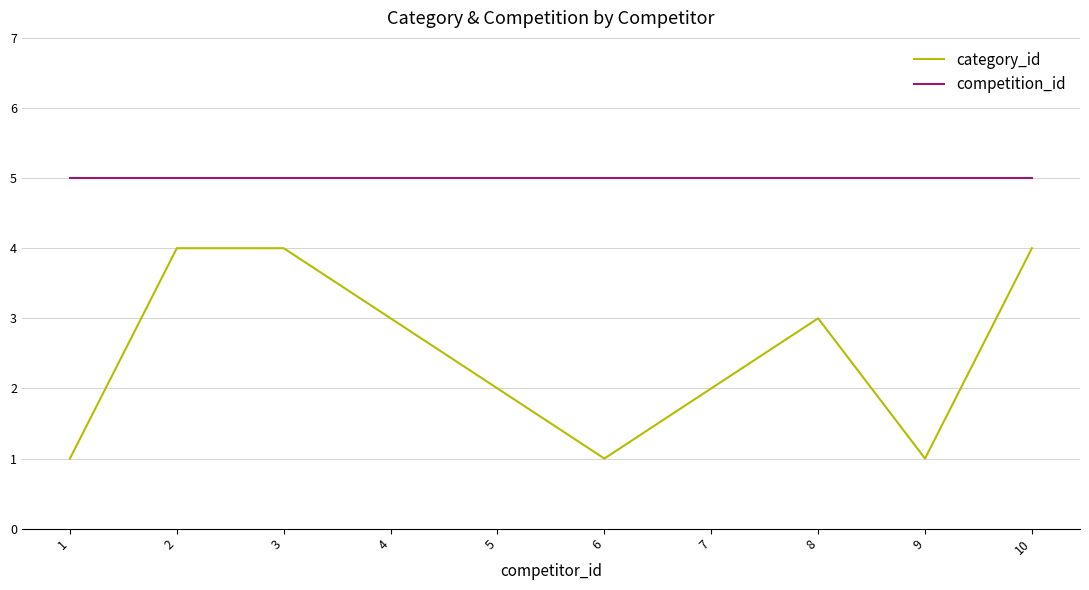

True or false: competition_id and category_id cross at least once.

False